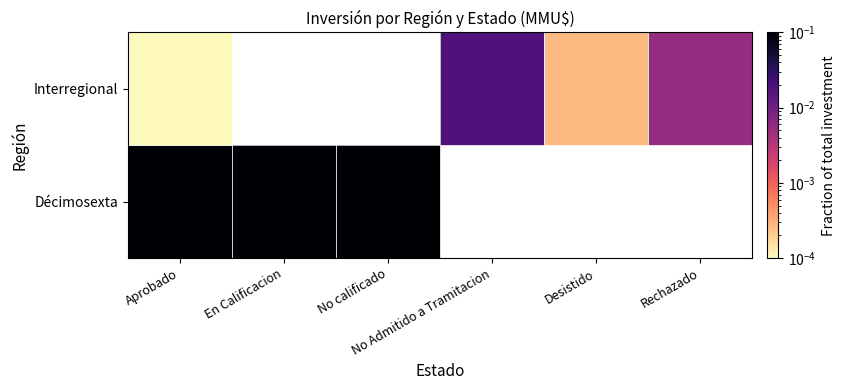

Between Aprobado and No Admitido a Tramitacion, which series saw the biggest shift?

Interregional